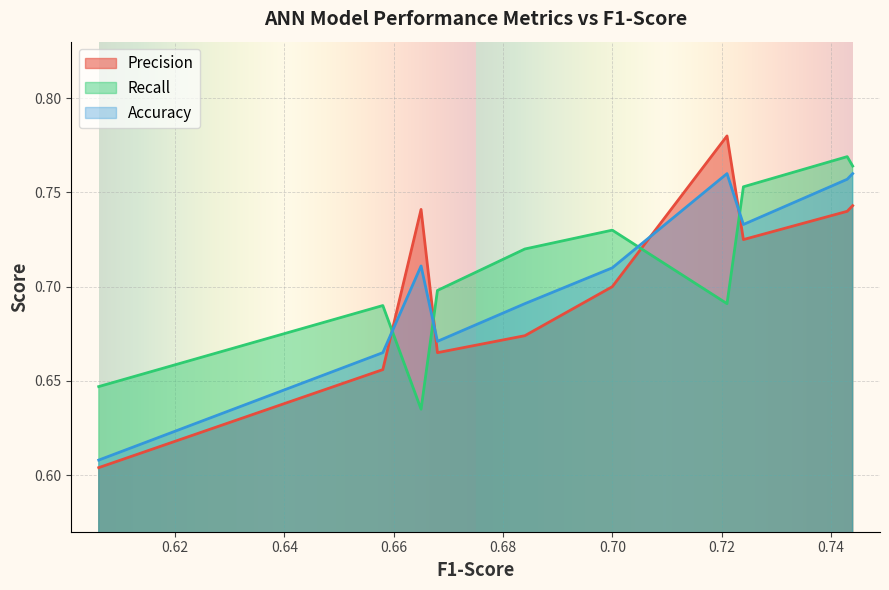

True or false: Recall has more than 1 interior local peaks.

True